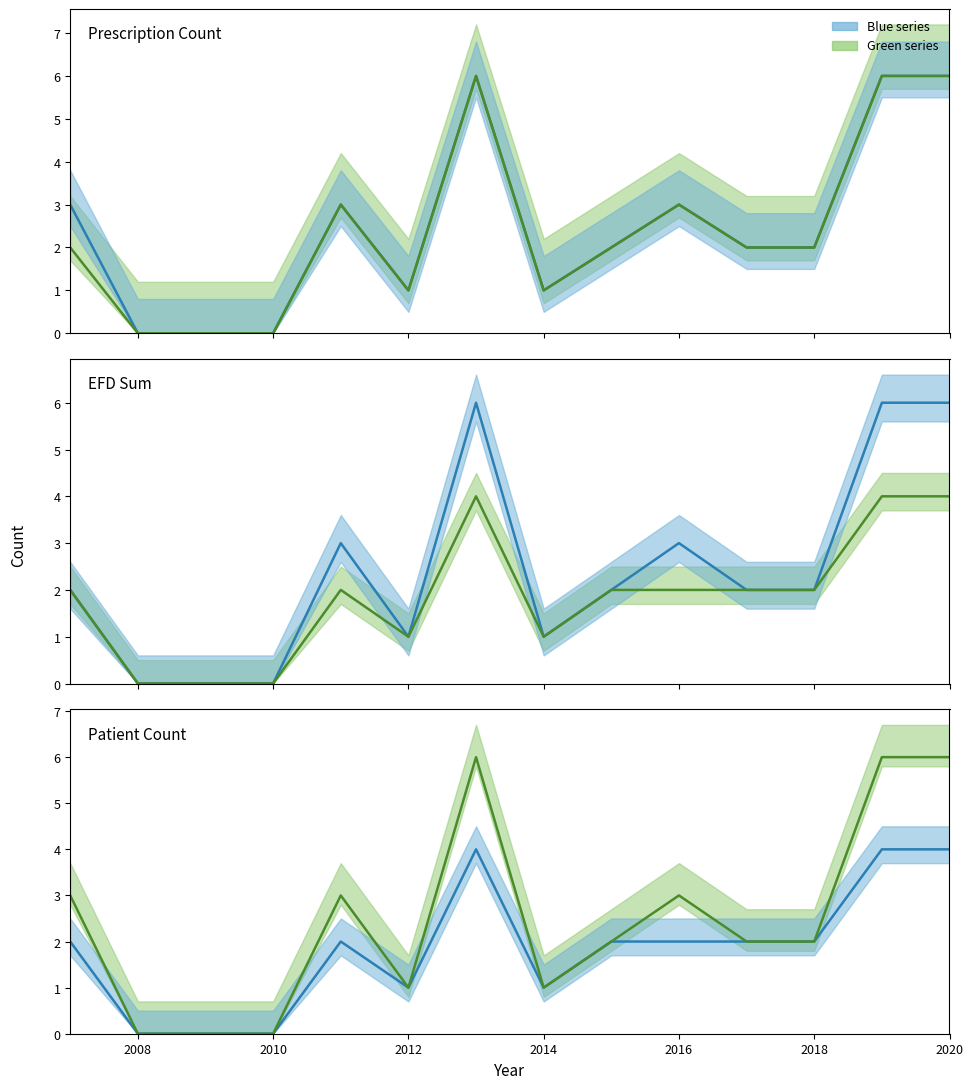

How many lines are shown in the chart?

2